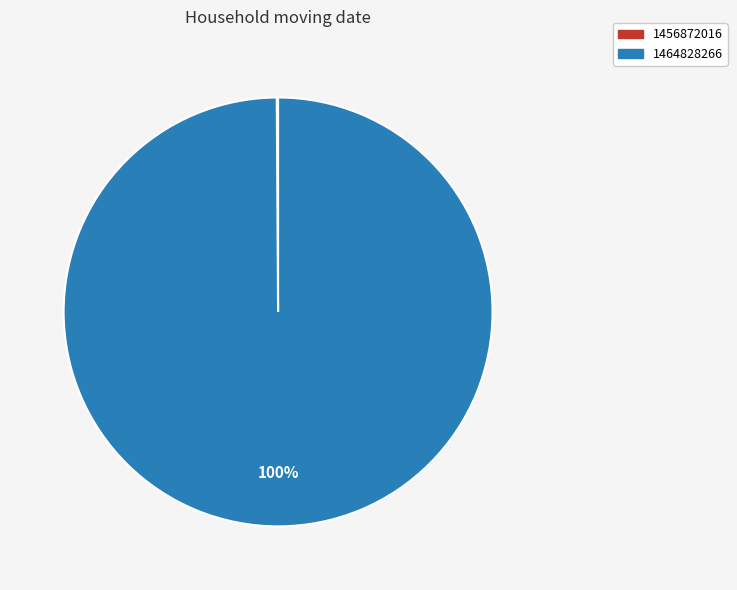

The 1464828266 slice represents 100% of the pie. True or false?

True